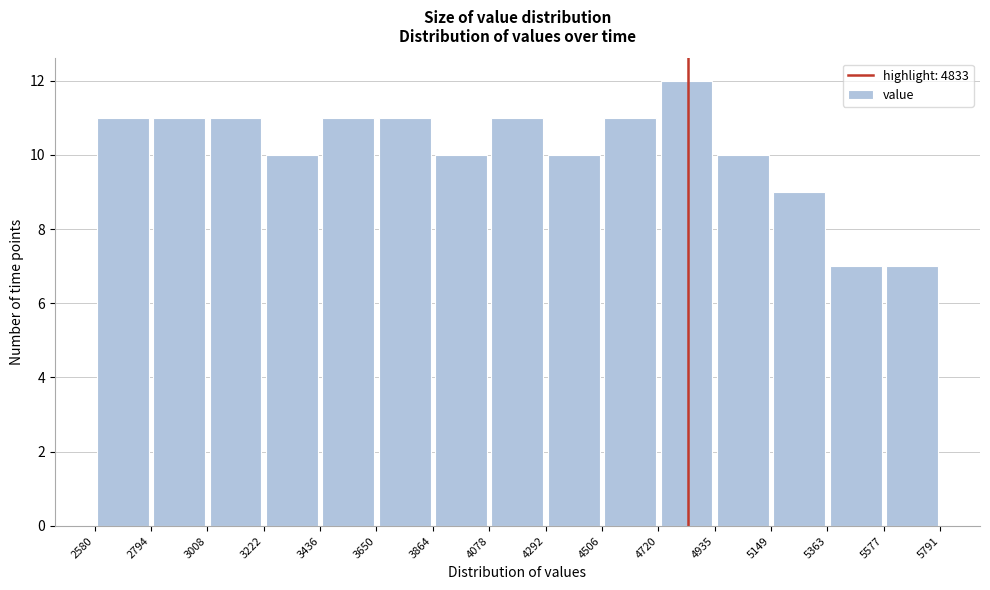

How tall is the bar that spans 3436 to 3650 on the x-axis? The values are not printed on the chart, so give them approximately, as read against the axis.

11